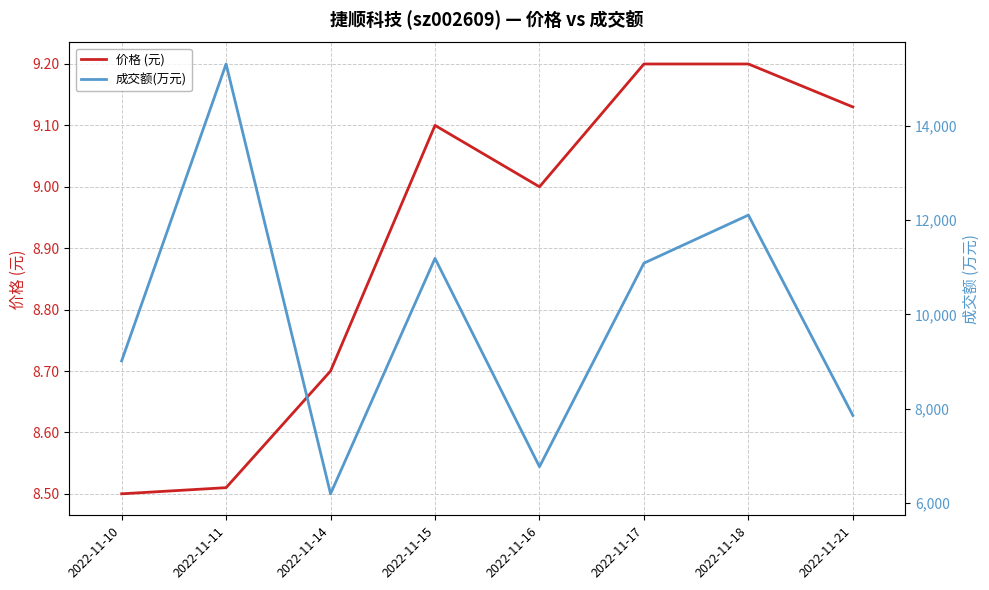

How many lines are shown in the chart?

2